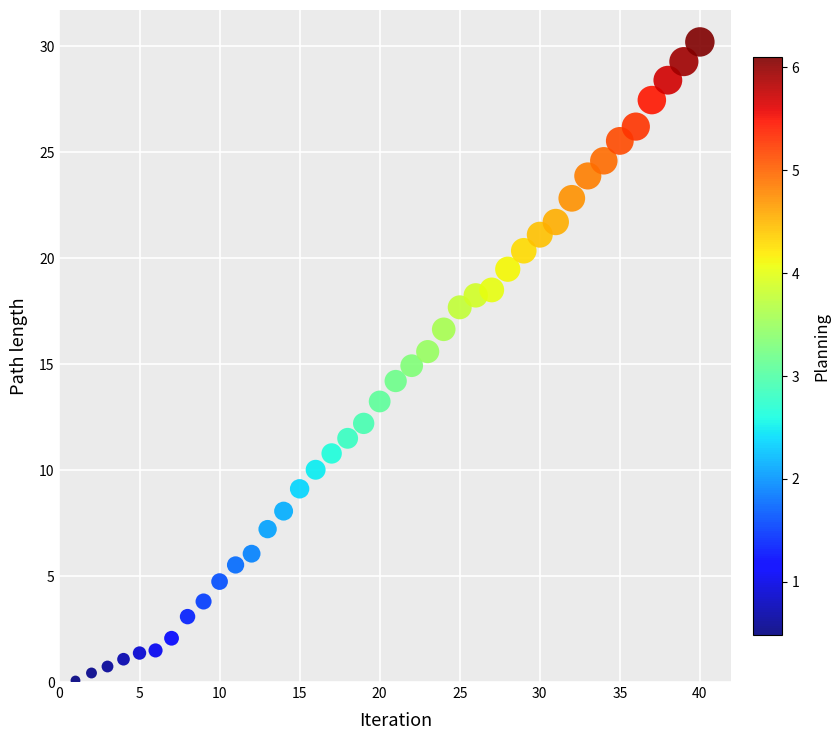

What is the range of X values (max minus min)?

39.0